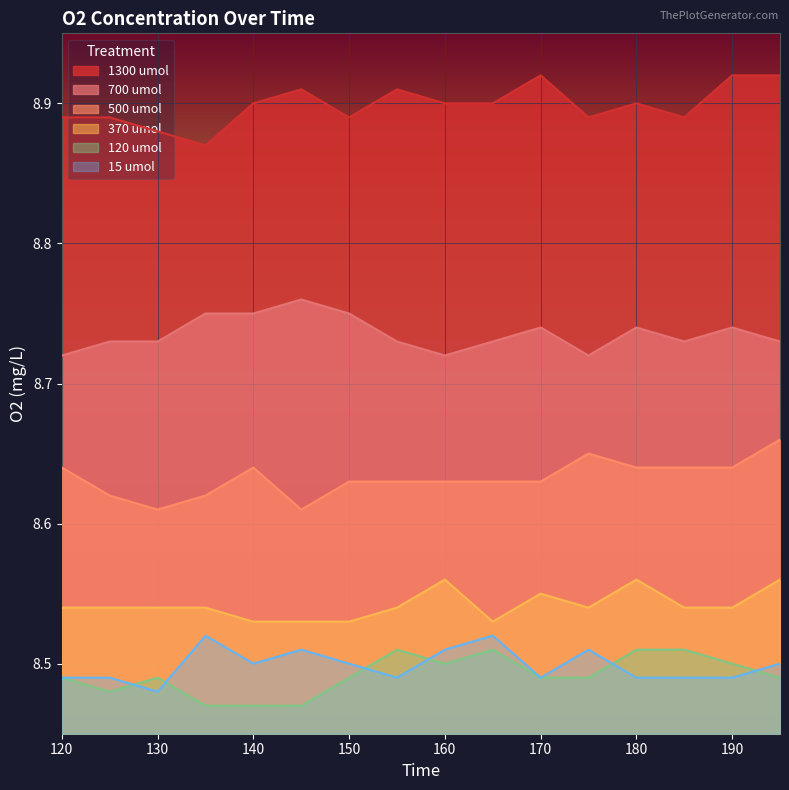

True or false: 700 umol has a value of 8.7 at 195.

True